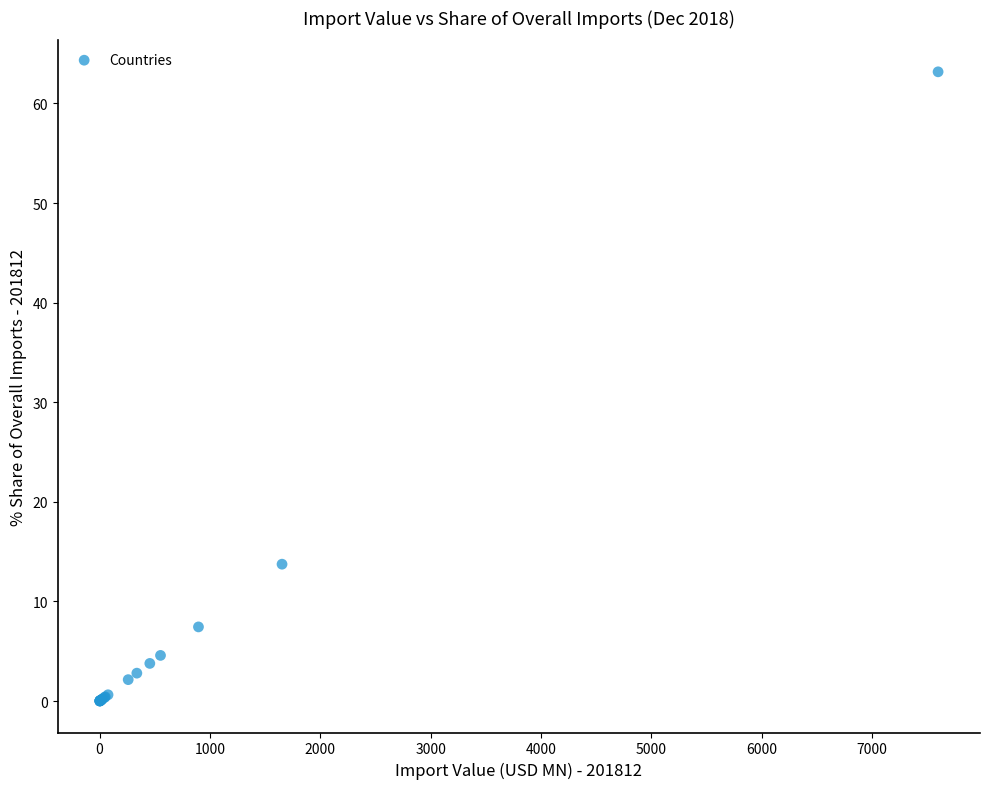

What Y value in the scatter plot is closest to 31?

13.7